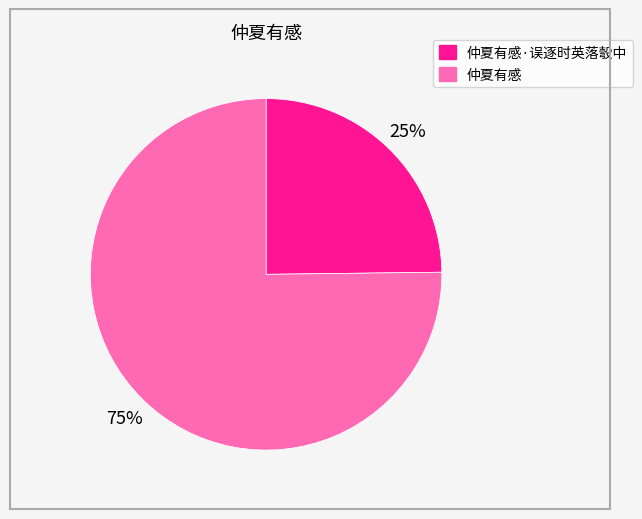

Is there any slice that represents more than half of the pie?

Yes